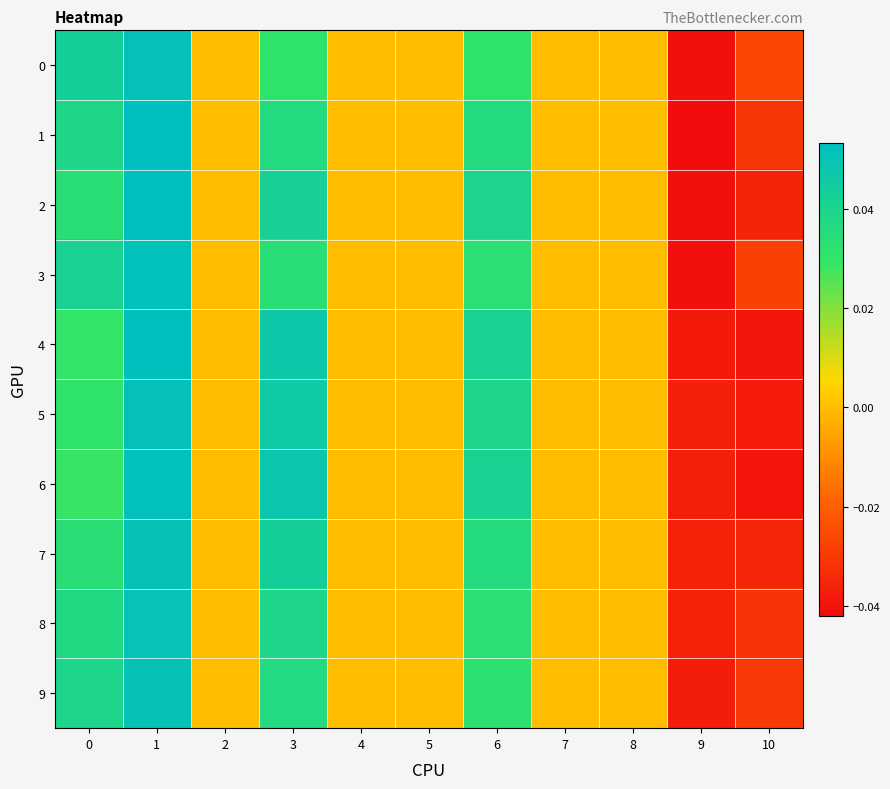

Reading right to left, extract all data points from this chart.

0: 10=-0.0	9=-0.0	8=0.0	7=0.0	6=0.0	5=0.0	4=0.0	3=0.0	2=0.0	1=0.1	0=0.0
1: 10=-0.0	9=-0.0	8=0.0	7=0.0	6=0.0	5=0.0	4=0.0	3=0.0	2=0.0	1=0.1	0=0.0
2: 10=-0.0	9=-0.0	8=0.0	7=0.0	6=0.0	5=0.0	4=0.0	3=0.0	2=0.0	1=0.1	0=0.0
3: 10=-0.0	9=-0.0	8=0.0	7=0.0	6=0.0	5=0.0	4=0.0	3=0.0	2=0.0	1=0.1	0=0.0
4: 10=-0.0	9=-0.0	8=0.0	7=0.0	6=0.0	5=0.0	4=0.0	3=0.0	2=0.0	1=0.1	0=0.0
5: 10=-0.0	9=-0.0	8=0.0	7=0.0	6=0.0	5=0.0	4=0.0	3=0.0	2=0.0	1=0.1	0=0.0
6: 10=-0.0	9=-0.0	8=0.0	7=0.0	6=0.0	5=0.0	4=0.0	3=0.0	2=0.0	1=0.1	0=0.0
7: 10=-0.0	9=-0.0	8=0.0	7=0.0	6=0.0	5=0.0	4=0.0	3=0.0	2=0.0	1=0.1	0=0.0
8: 10=-0.0	9=-0.0	8=0.0	7=0.0	6=0.0	5=0.0	4=0.0	3=0.0	2=0.0	1=0.1	0=0.0
9: 10=-0.0	9=-0.0	8=0.0	7=0.0	6=0.0	5=0.0	4=0.0	3=0.0	2=0.0	1=0.1	0=0.0